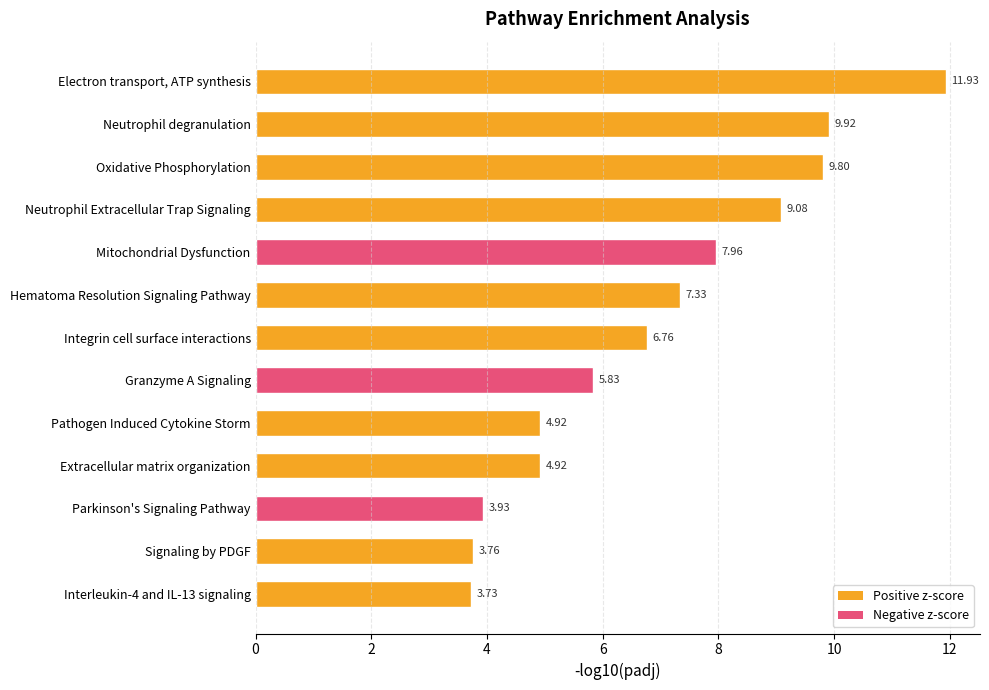

At which label is the value closest to 7?

Integrin cell surface interactions